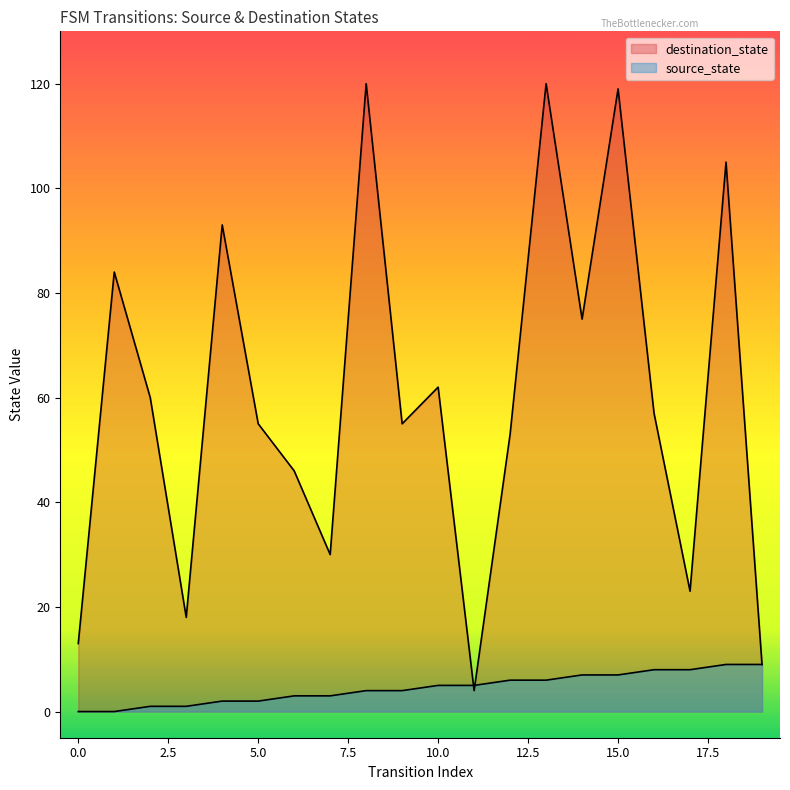

What is the difference between the source_state values at 8 and 7?

1